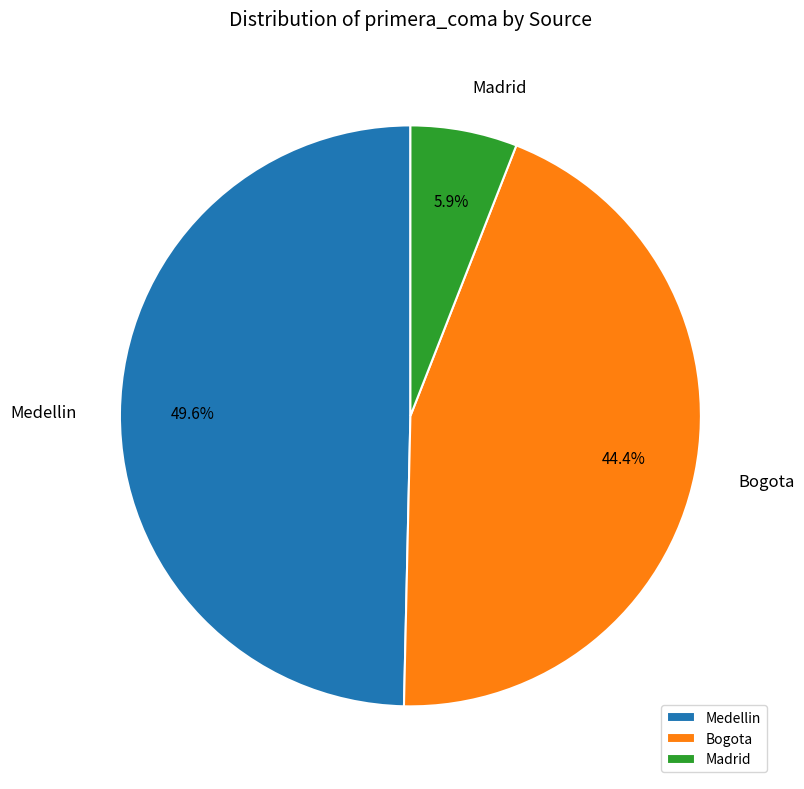

What percentage do Medellin and Madrid together represent?

55.6%